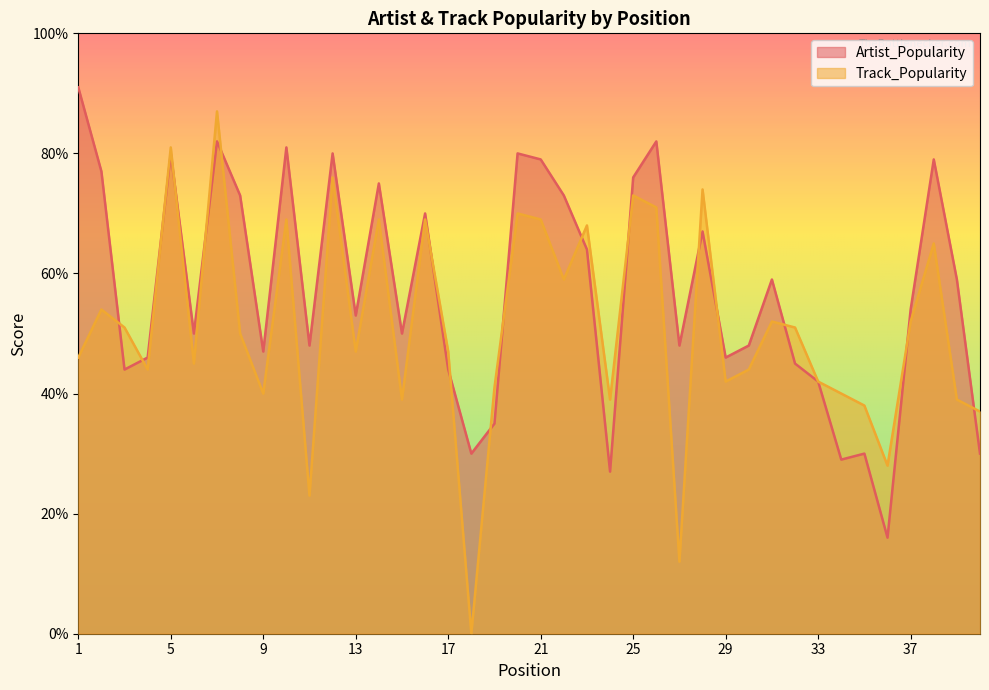

How many lines are shown in the chart?

2